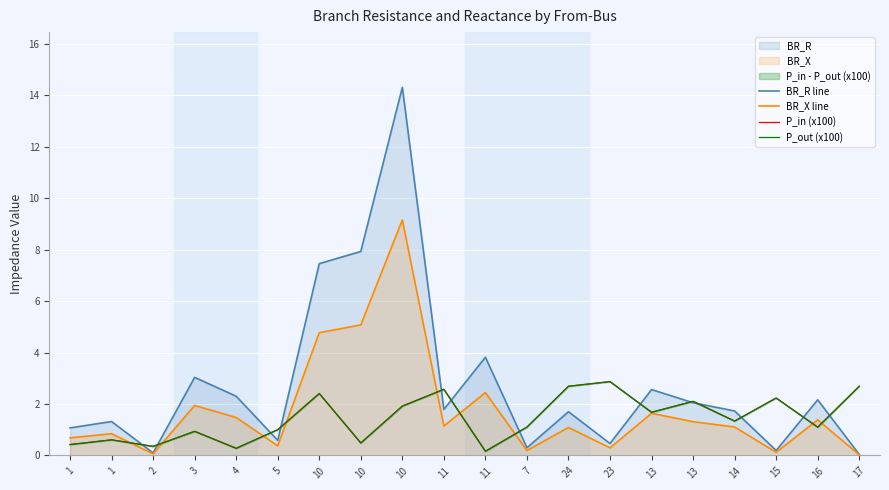

How many intersections are there between P_out (x100) and BR_R line?

13